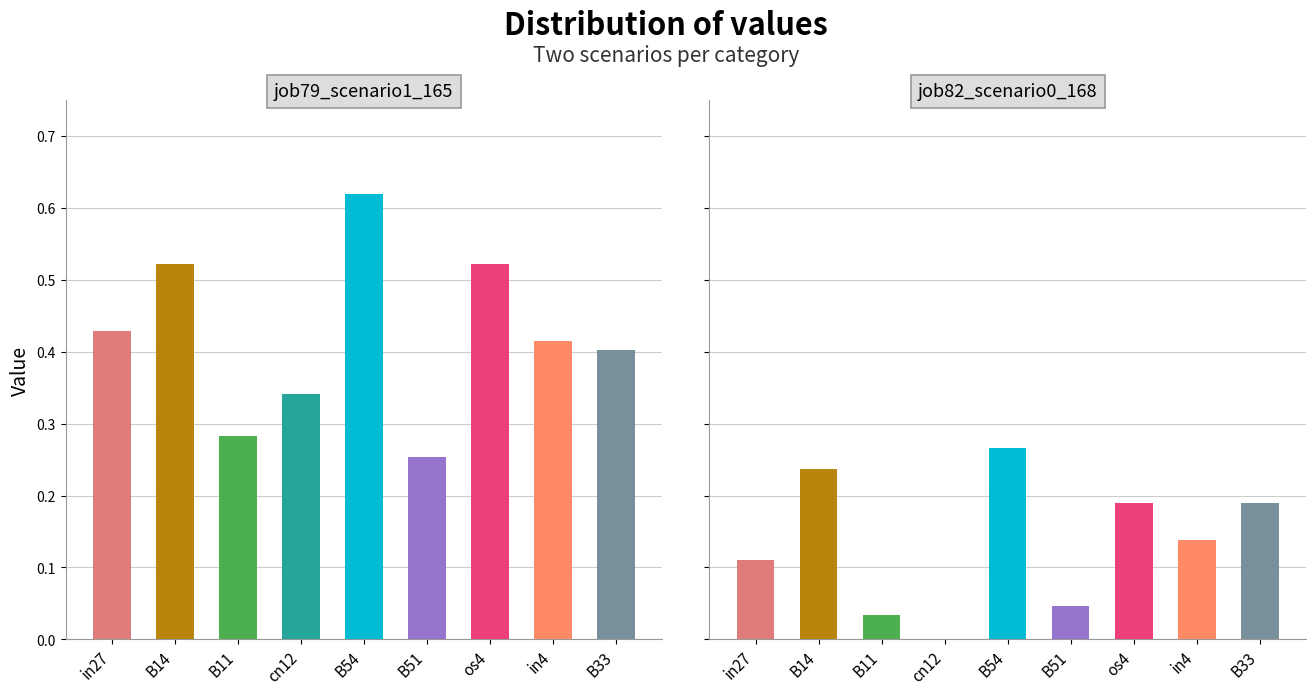

At how many categories does at least one series exceed 0?

9